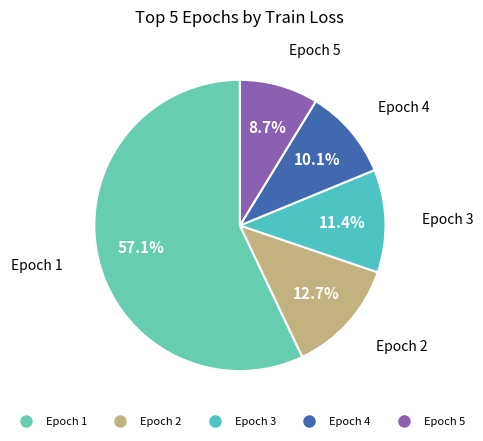

How many slices are in this pie chart?

5